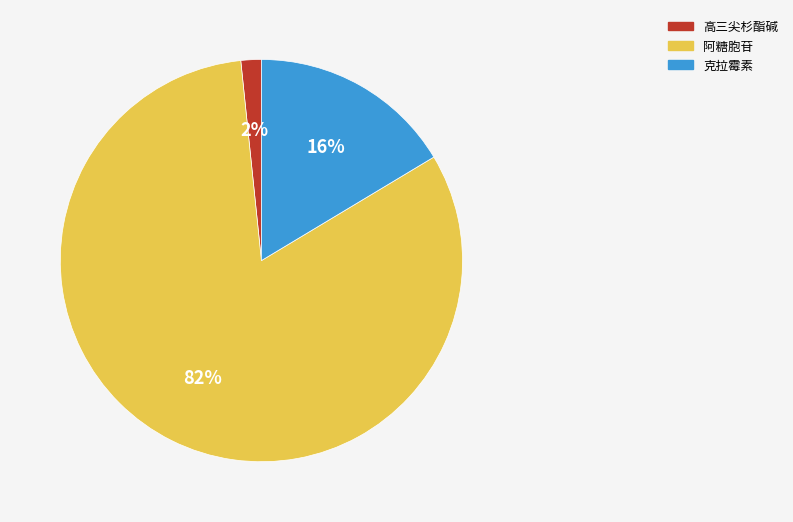

Which category has the smallest portion of the pie?

高三尖杉酯碱